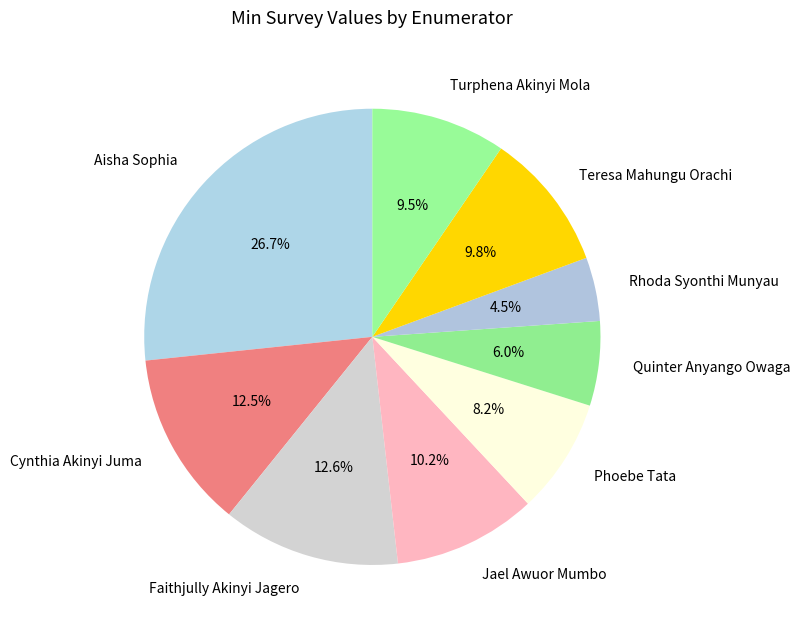

Approximately how many times larger is the value at Teresa Mahungu Orachi compared to Turphena Akinyi Mola?

1.0